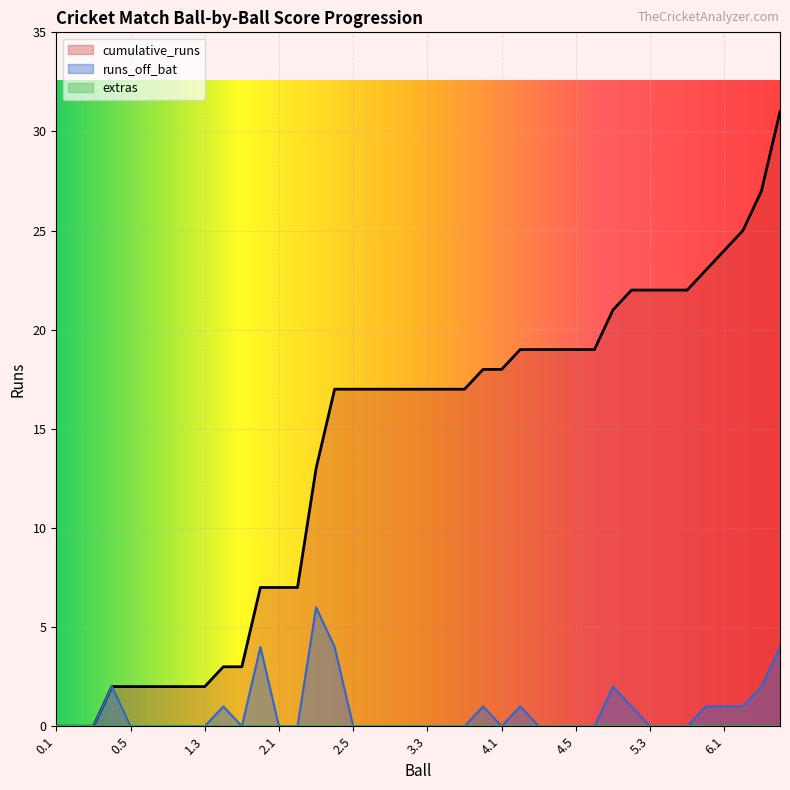

How many series are shown in this chart?

3